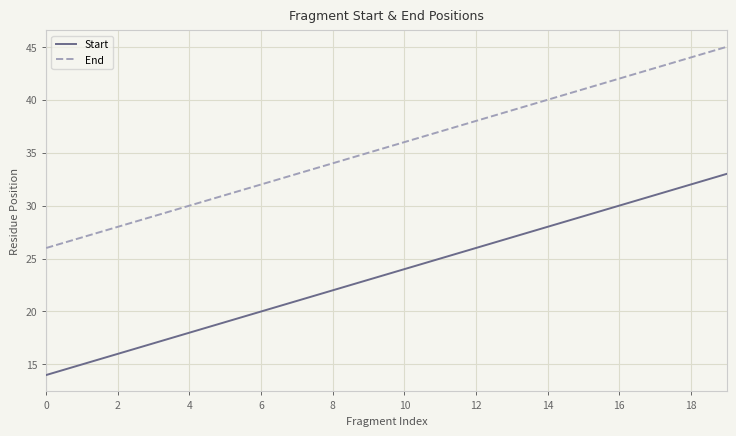

What is the difference between the maximum and minimum values in the Start series?

19